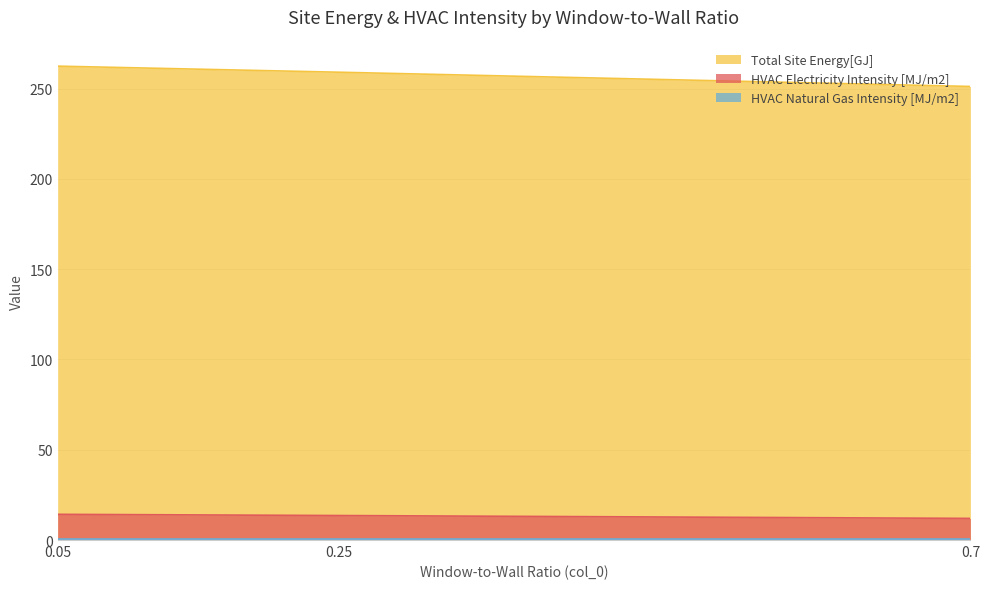

The value of HVAC Electricity Intensity [MJ/m2] at 0.05 is 14.2. True or false?

True